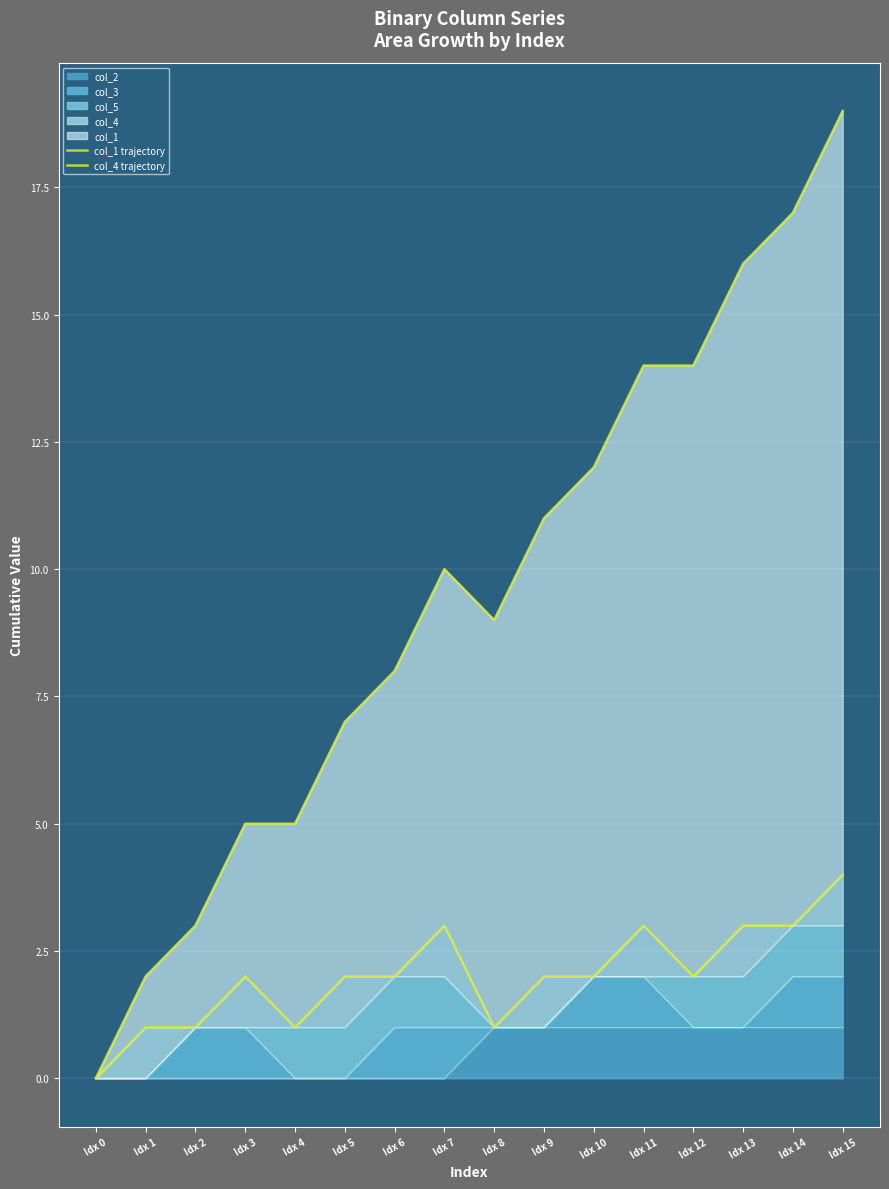

The value of col_4 trajectory at Idx 6 is 2. True or false?

True